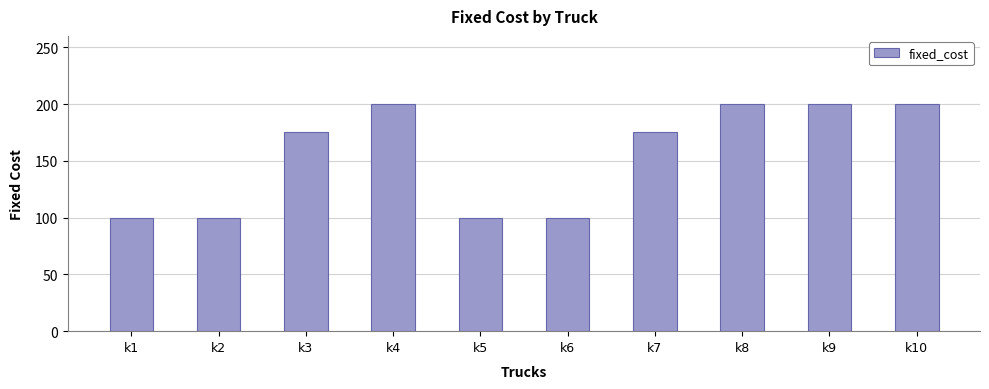

What is the smallest value displayed?

100